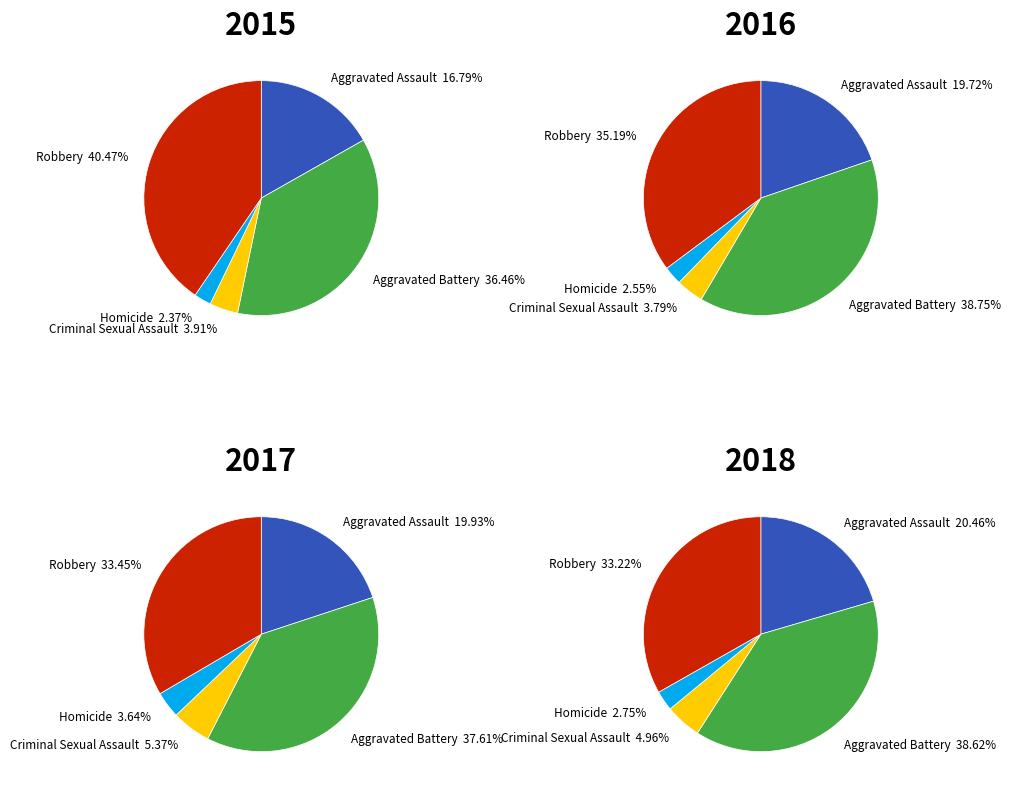

To the nearest percent, what is the difference between the Robbery and Aggravated Battery slice percentages?

4%